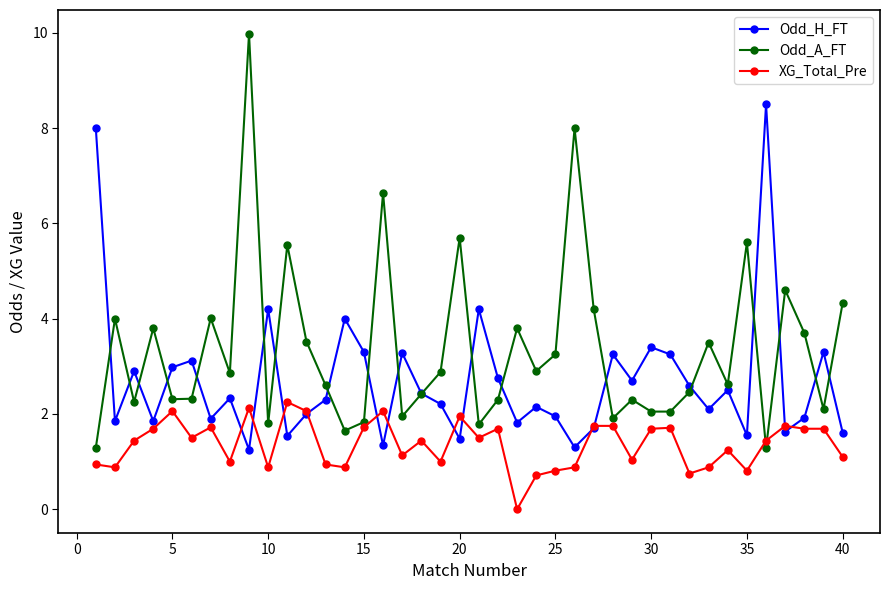

What is the lowest value of the Odd_A_FT series?

1.3